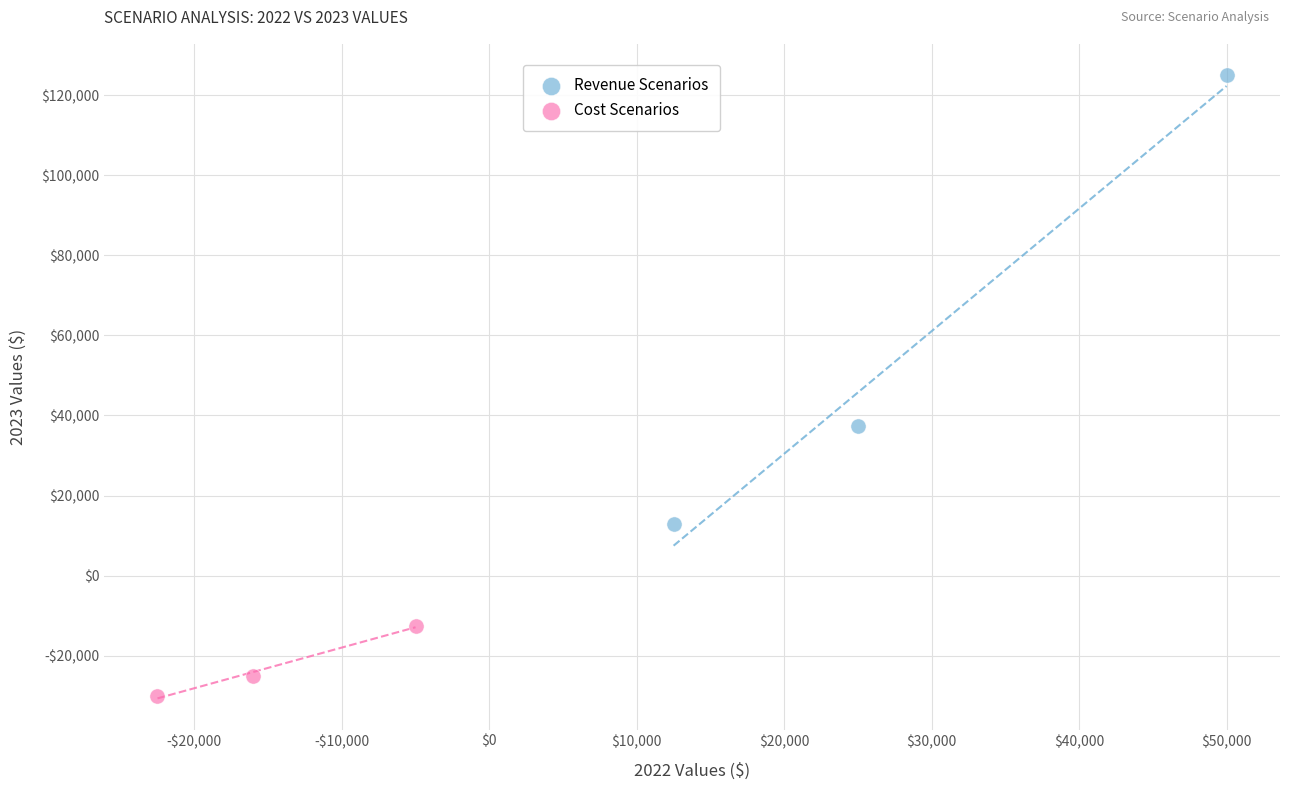

Which series reaches the minimum Y coordinate?

Cost Scenarios